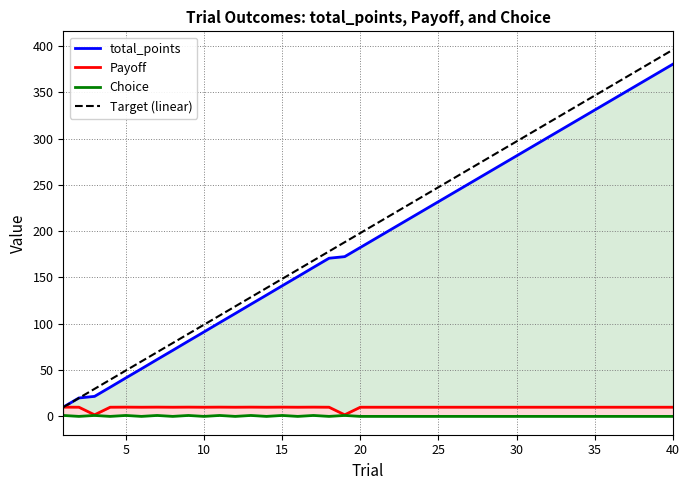

How many categories are shown in the chart?

40